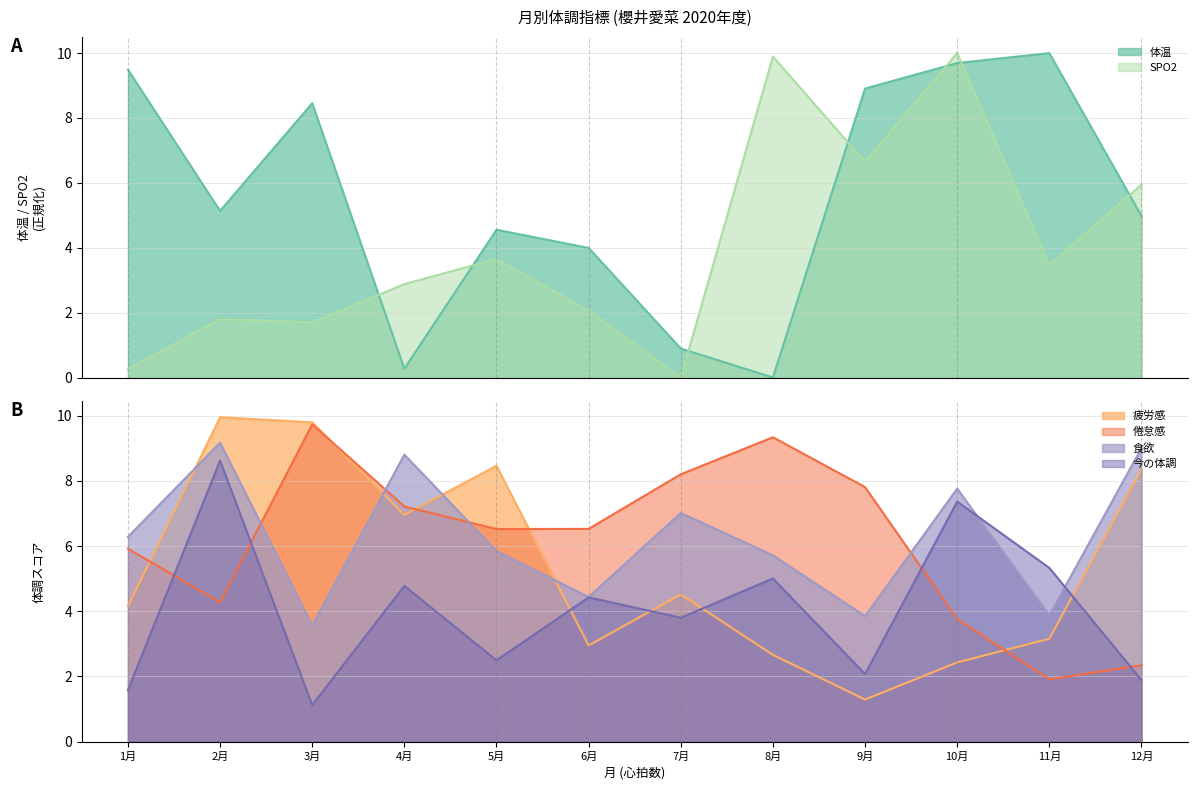

Which has a higher value, 4月 or 6月?

6月